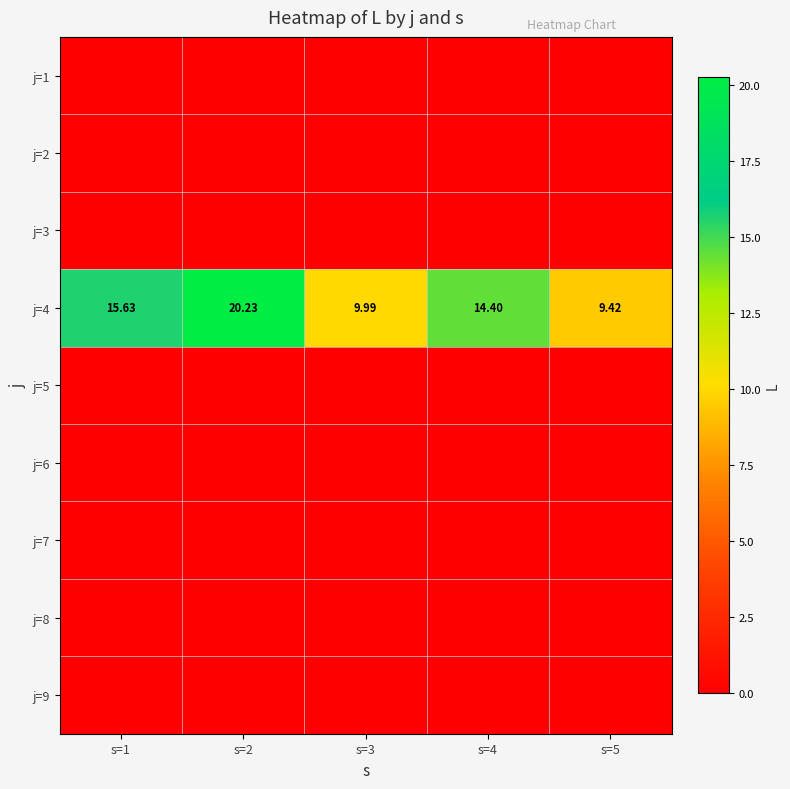

How many distinct data groups are displayed?

9